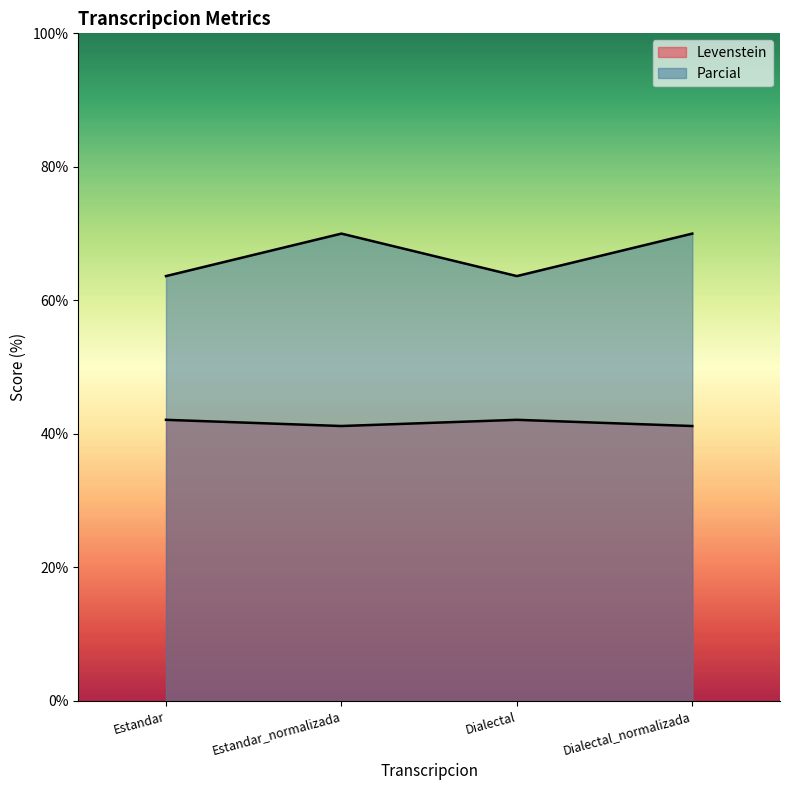

Read the Levenstein value at Estandar.

42.1